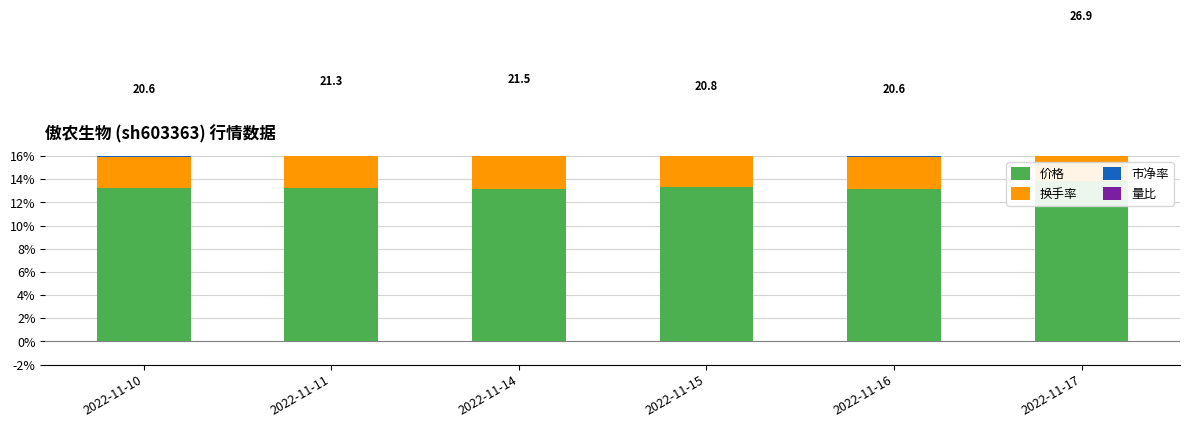

At which category is the sum across all series the highest?

2022-11-17